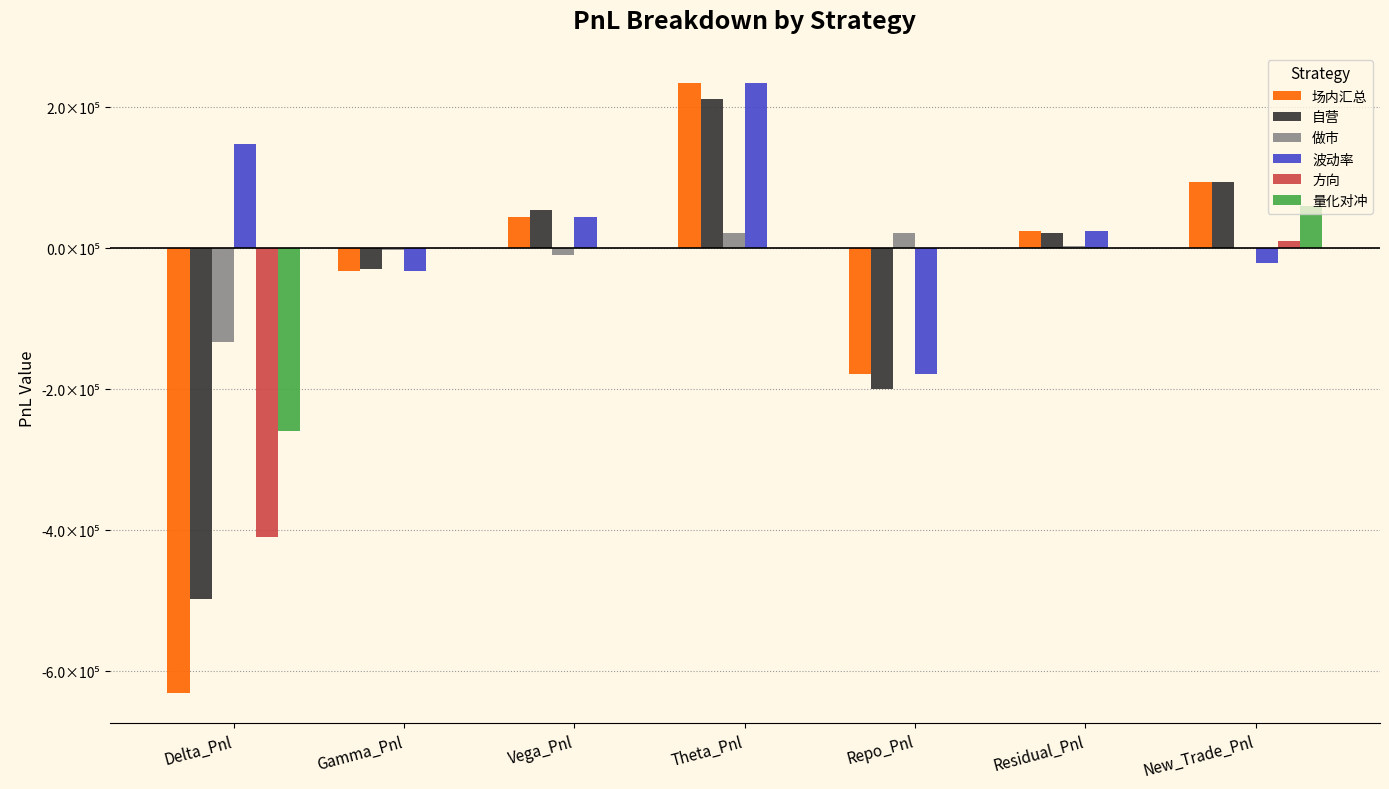

At which category does the chart reach its peak across all series?

Theta_Pnl